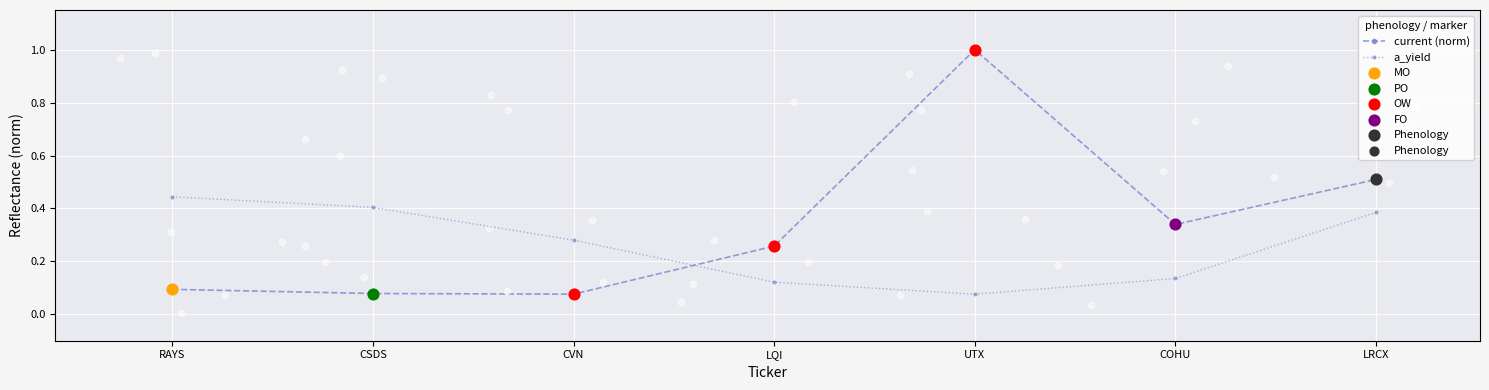

Which series contains the highest Y value?

current (norm)